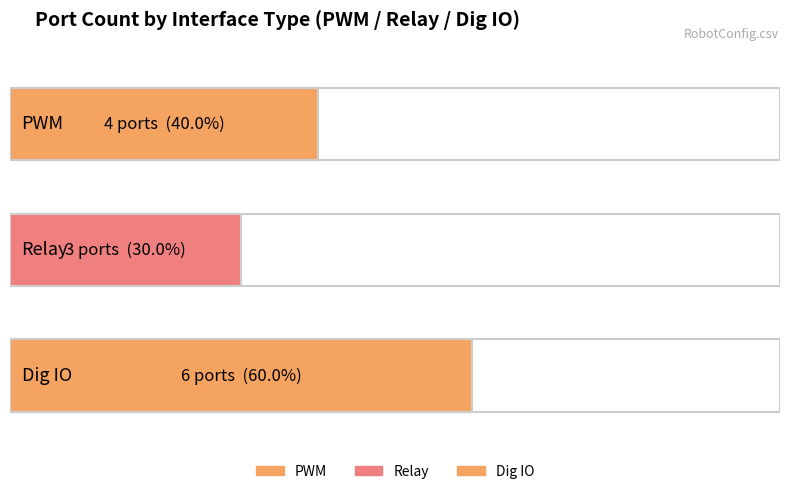

How many bars are there in total?

3